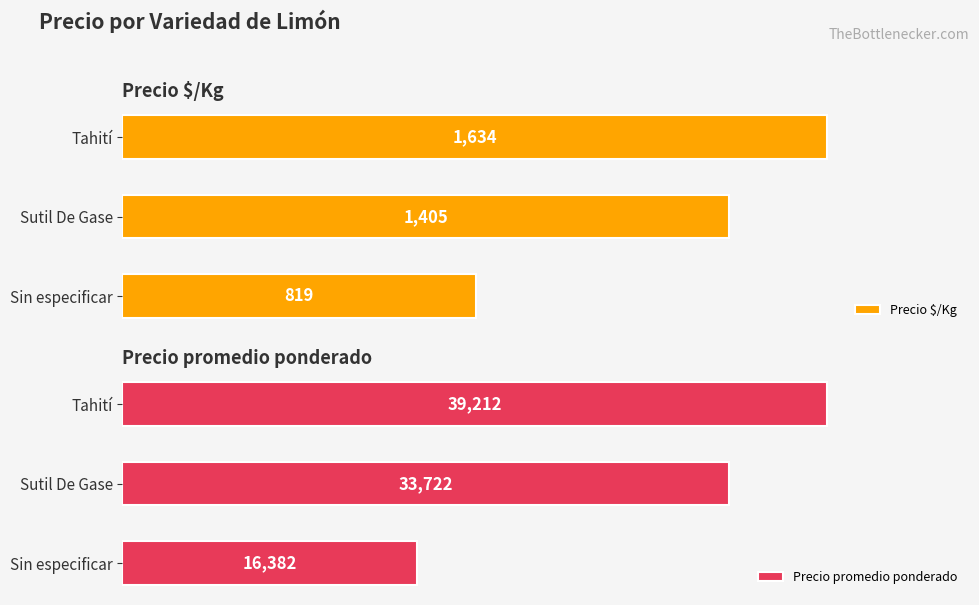

At how many categories does at least one series exceed 16661?

2